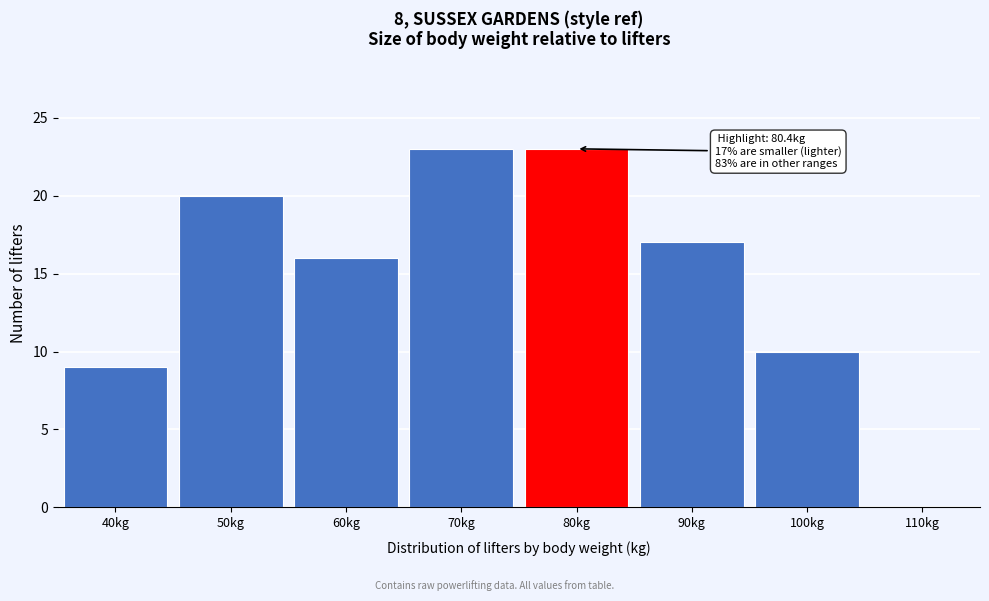

Reading left to right, extract all data points from this chart.

40kg=9	50kg=20	60kg=16	70kg=23	80kg=23	90kg=17	100kg=10	110kg=0